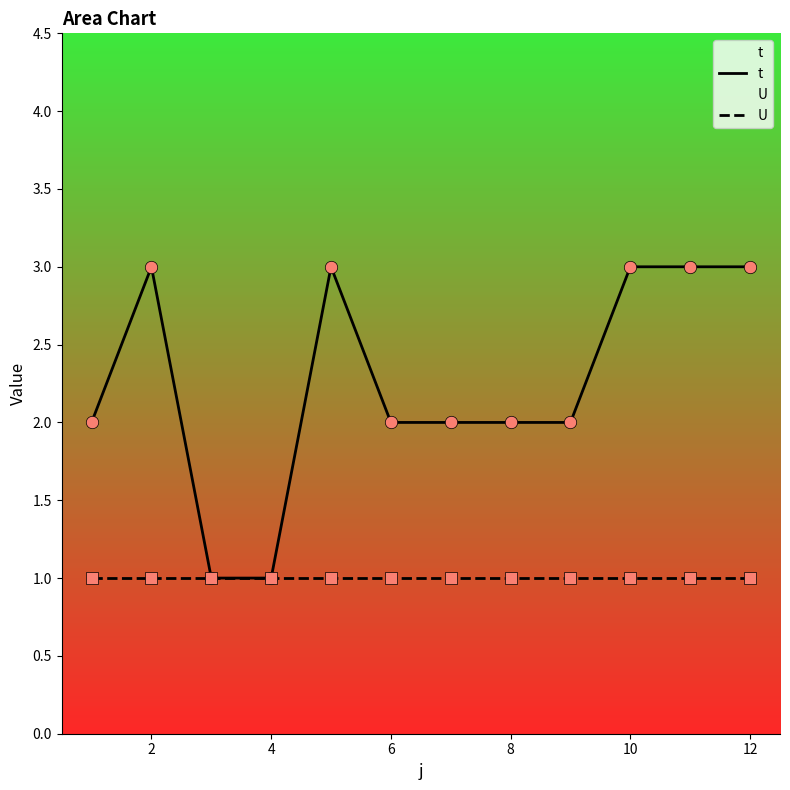

Which series has the largest Y range (max minus min)?

t